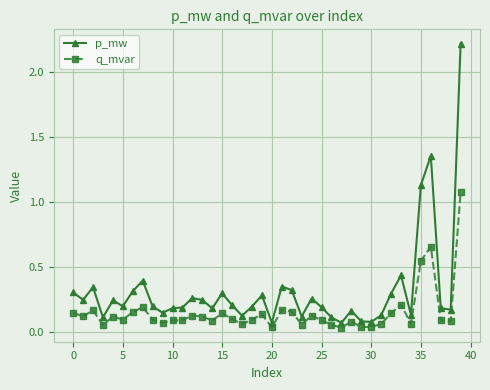

True or false: p_mw has more than 0 interior local peaks.

True